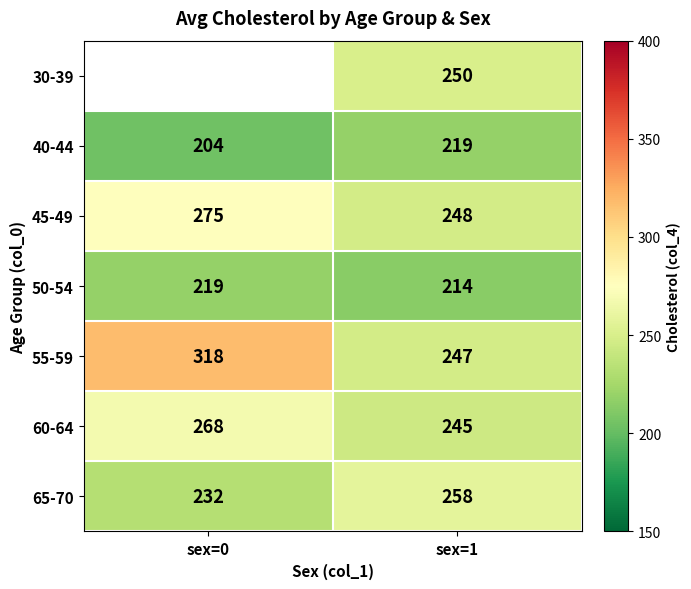

Is it true that 55-59 equals 84.1 at sex=1?

False